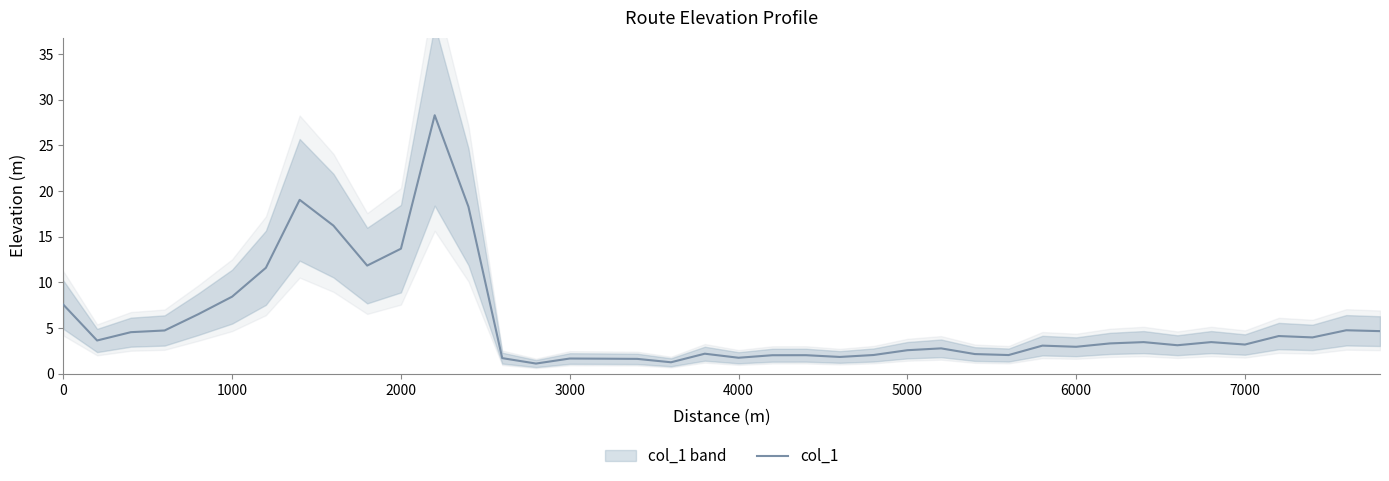

Does the chart display data point markers on the line(s)?

No